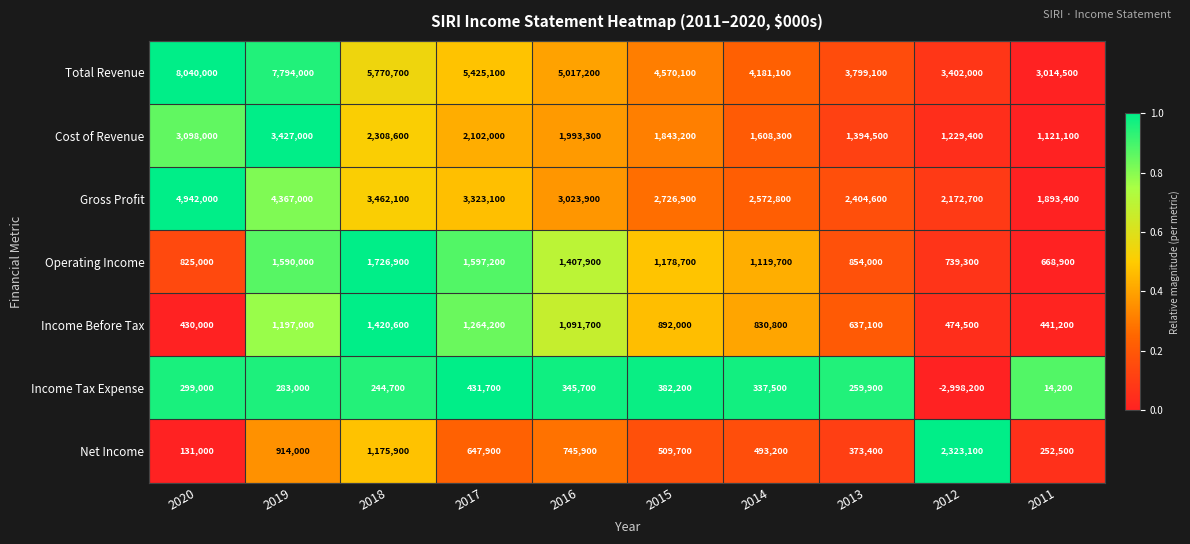

What is the difference between the second highest and second lowest values in the Income Tax Expense series?

368000